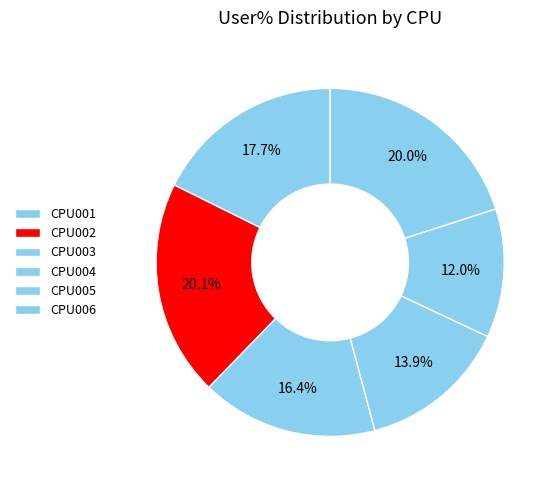

How many segments does this pie chart have?

6